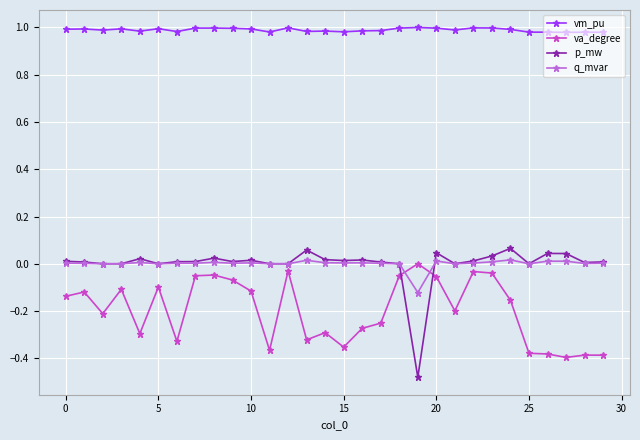

True or false: vm_pu and q_mvar cross at least once.

False